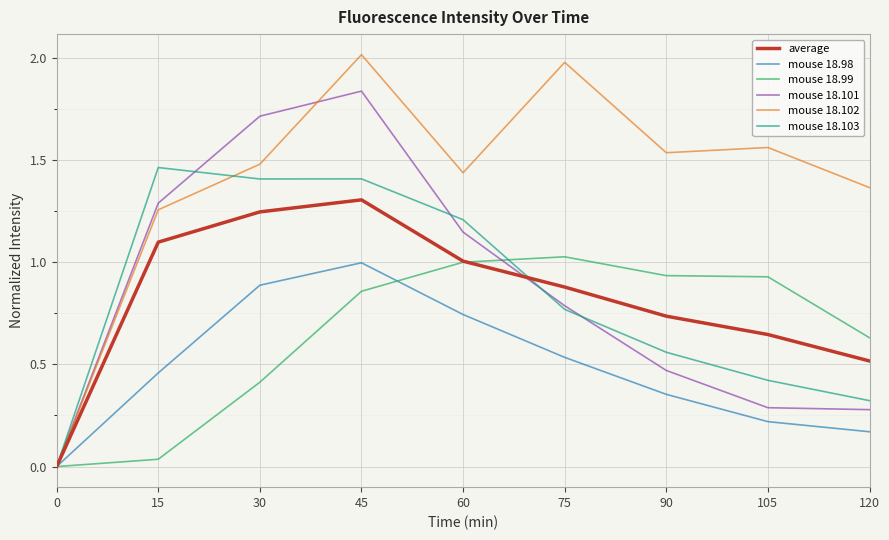

Does the chart display data point markers on the line(s)?

No